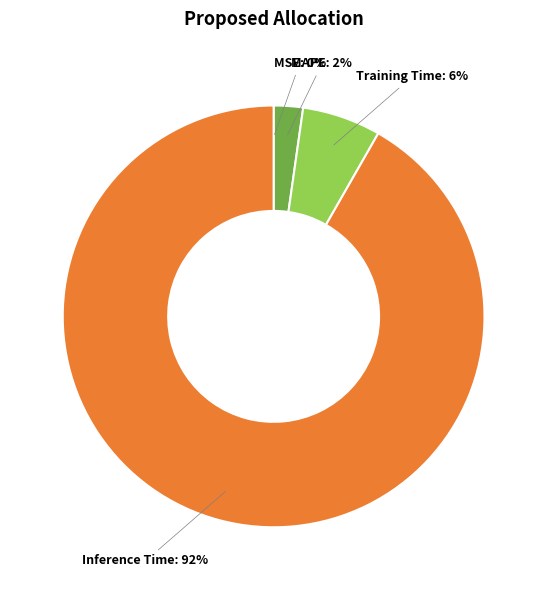

Between MAPE and Training Time, which is larger?

Training Time